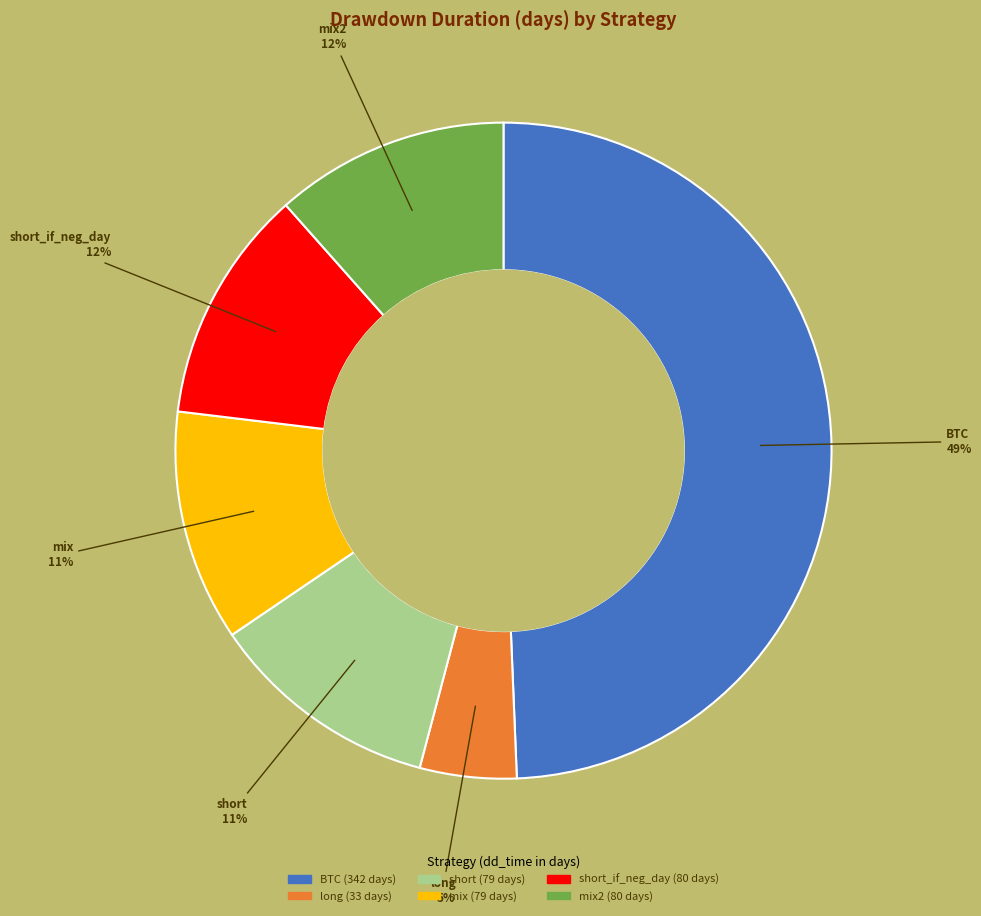

Is there a majority slice in this chart?

No